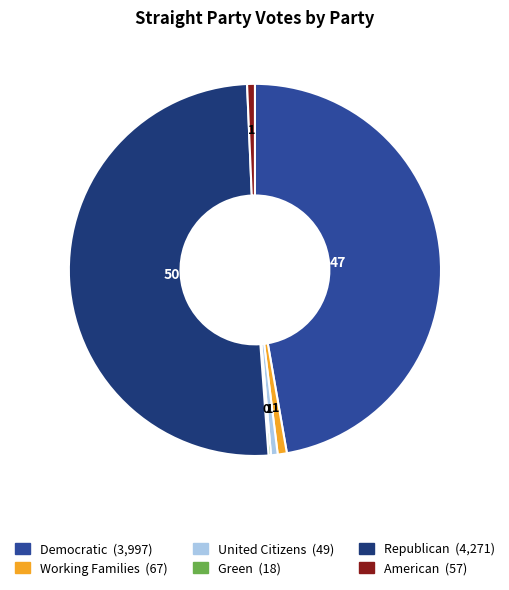

Which category has the biggest portion of the pie?

Republican